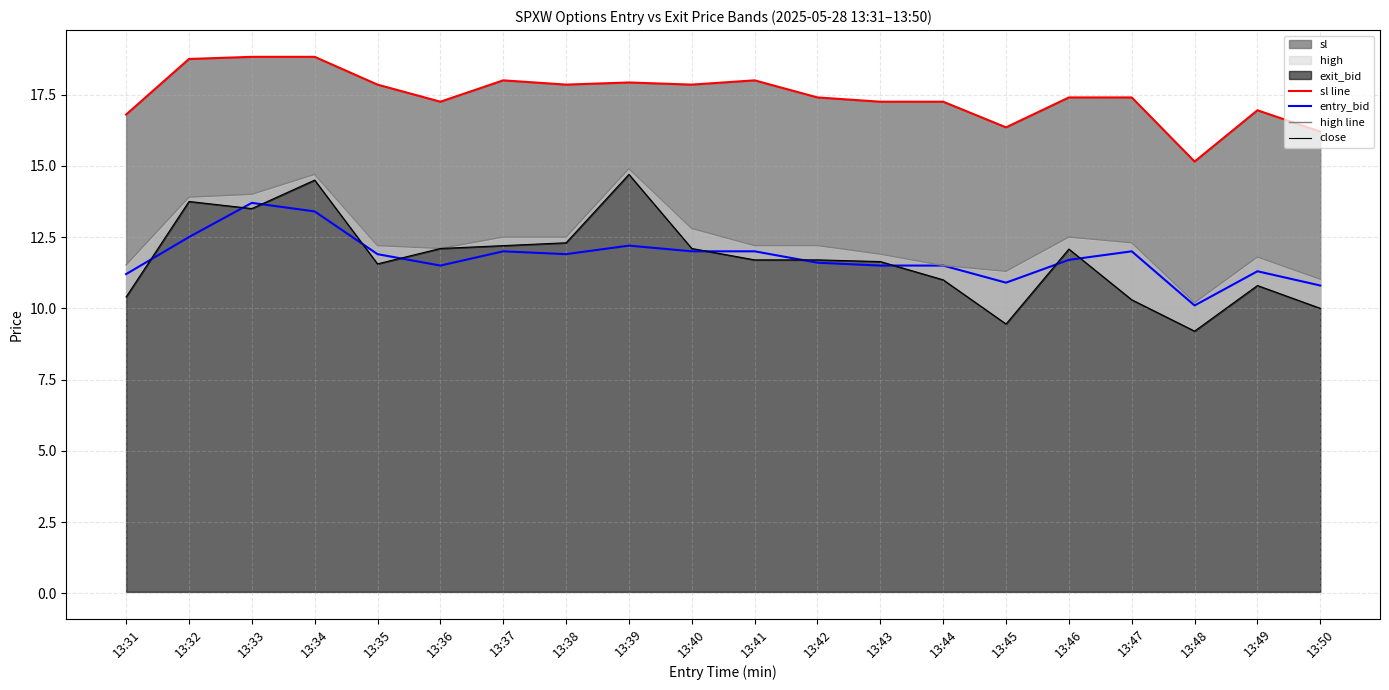

Is it true that entry_bid equals 5.7 at 13:50?

False